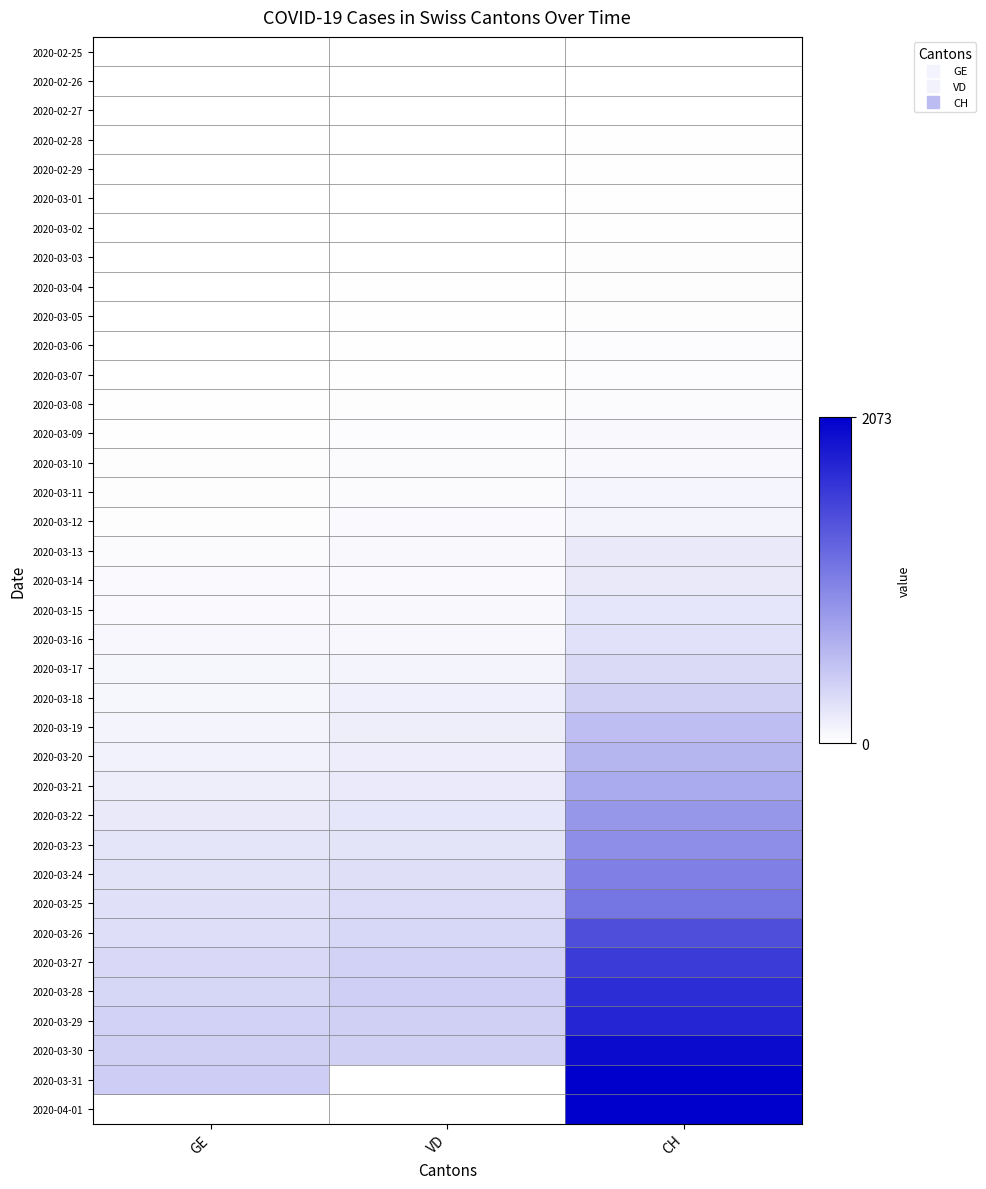

What is the total value across all series at CH?

9.8